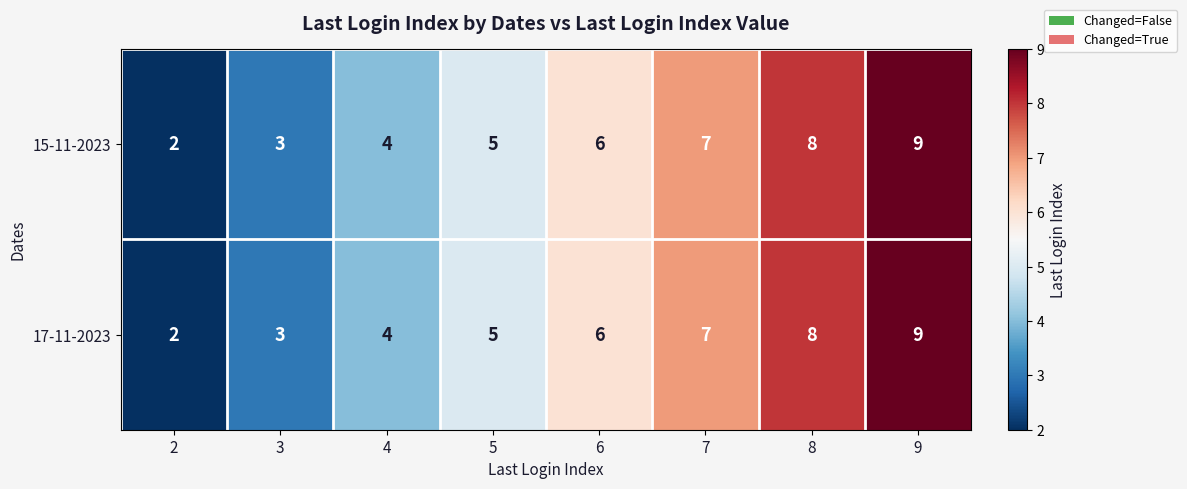

How many distinct data groups are displayed?

2